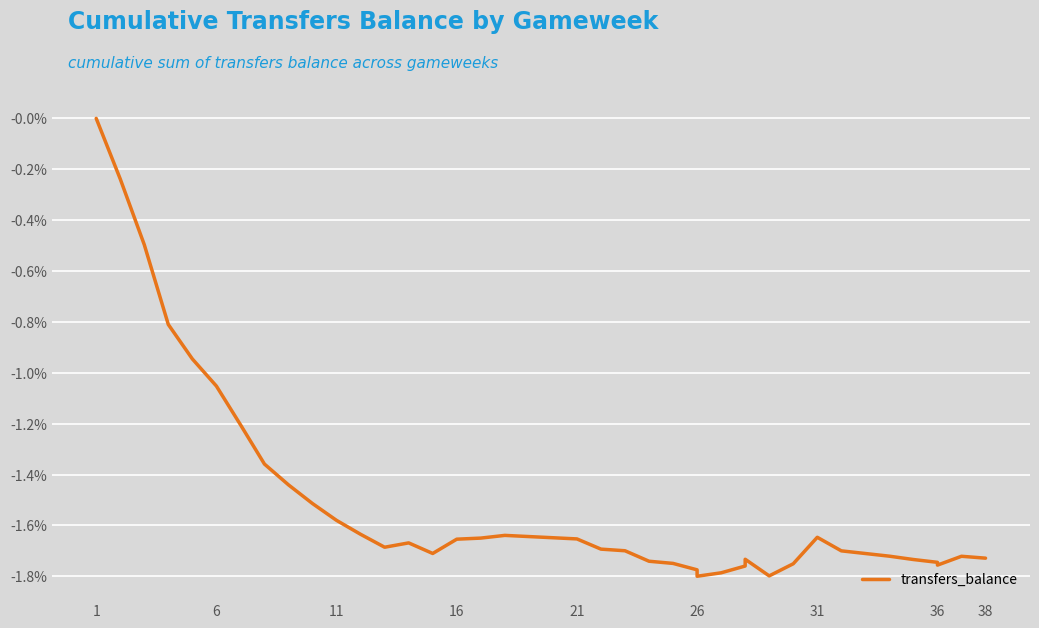

Is it true that the value at 19 is -0.0?

False